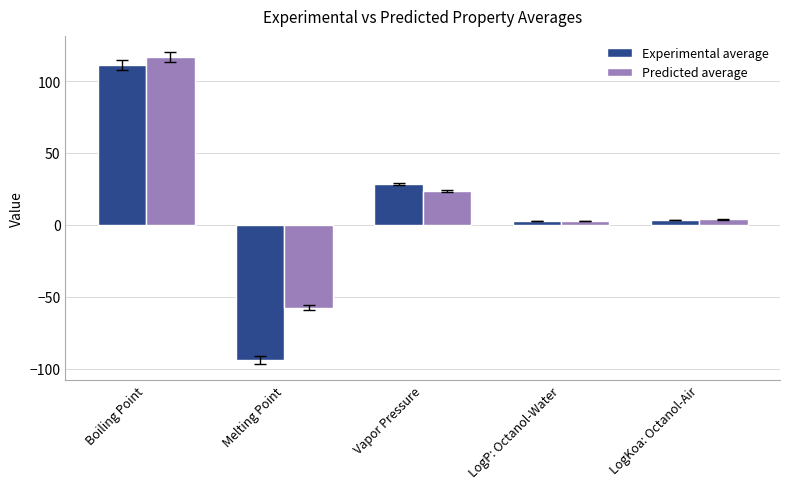

List the series in order of their peak value, lowest first.

Experimental average, Predicted average